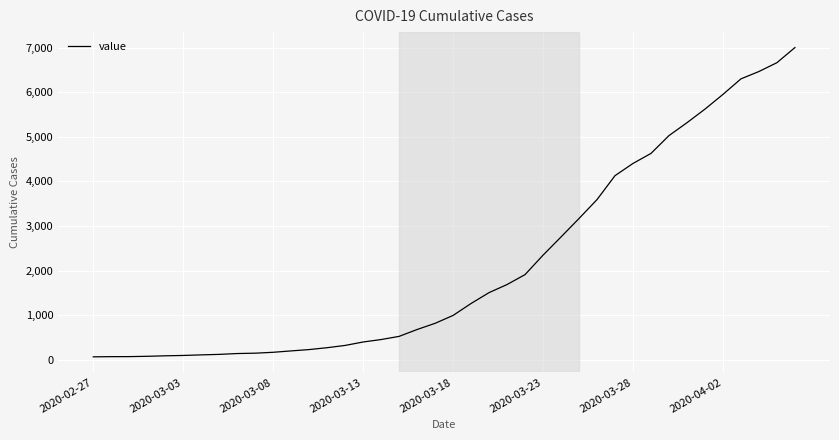

What is the difference between the maximum and minimum values?

6939